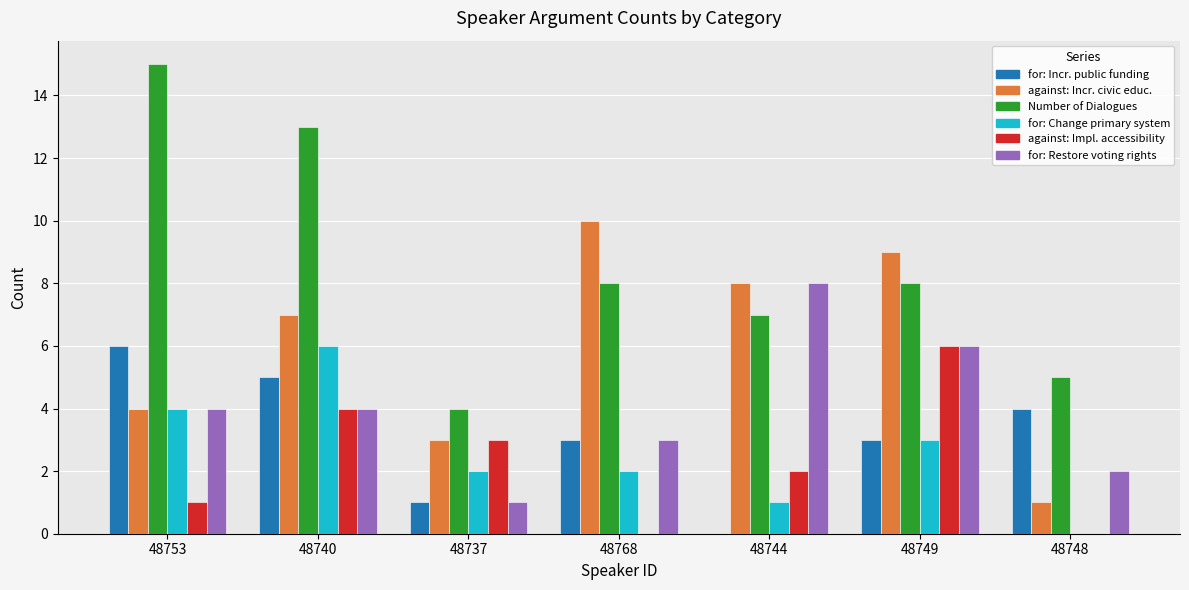

At which category is the sum across all series the highest?

48740